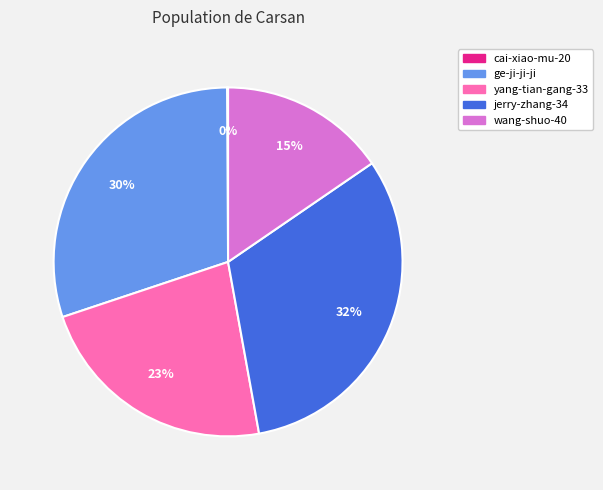

To the nearest percent, what is the difference between the largest and smallest slice percentages?

32%